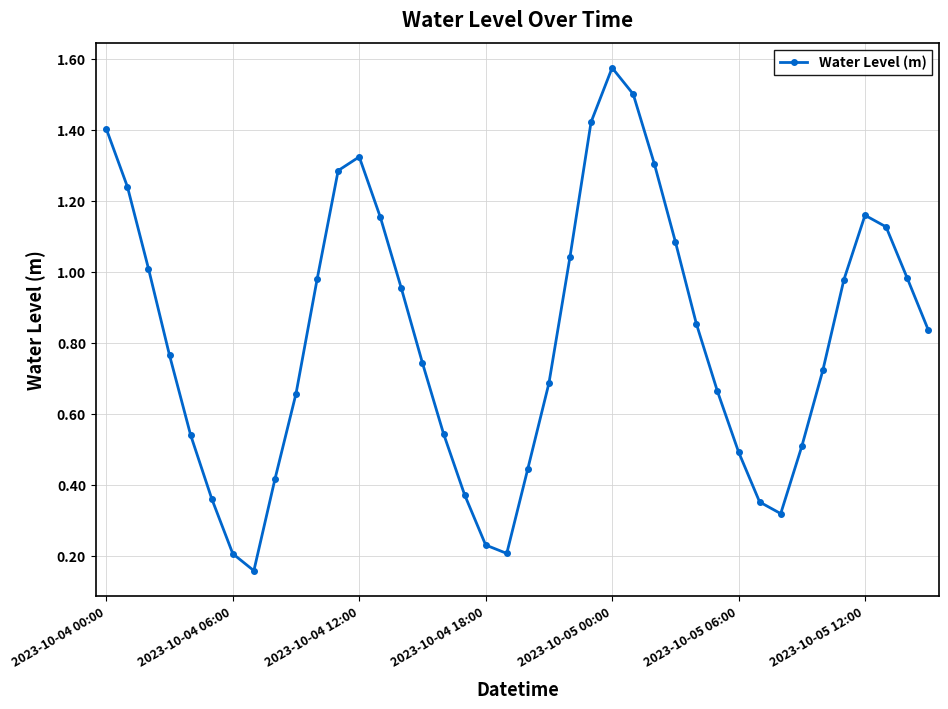

How many interior local peaks (higher than both neighbors) does the data have?

3